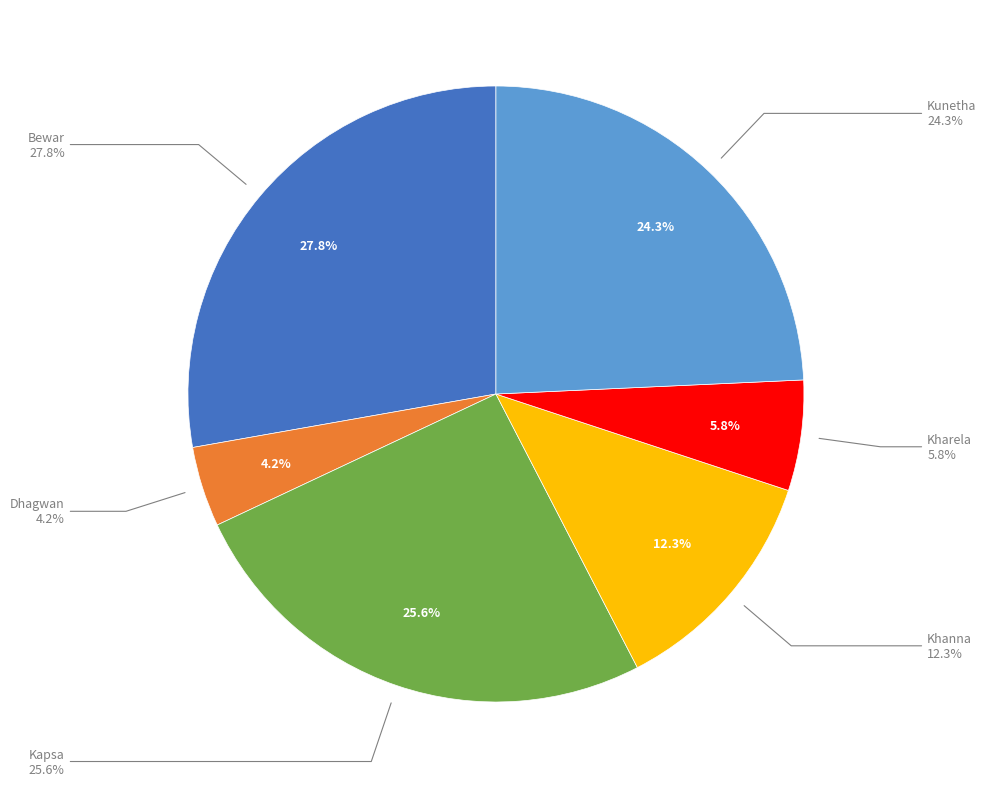

What is the total percentage of Kunetha and Dhagwan?

28.5%